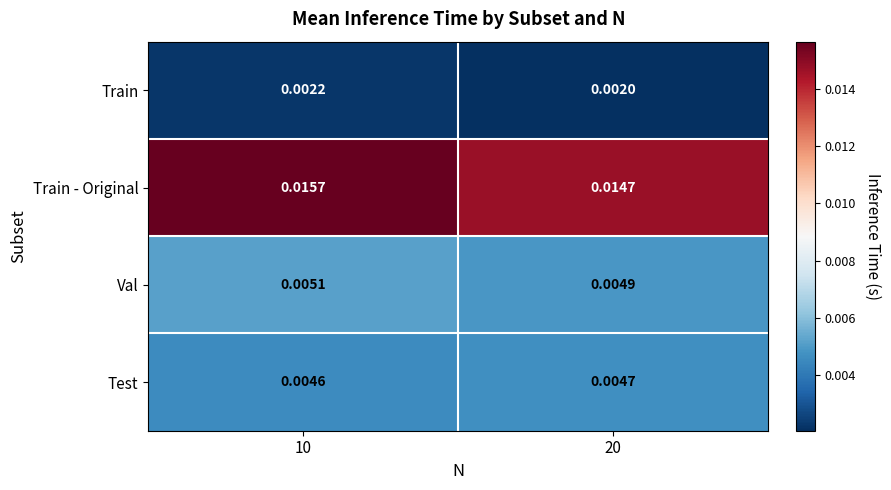

Between 10 and 20, which series saw the biggest shift?

Train - Original